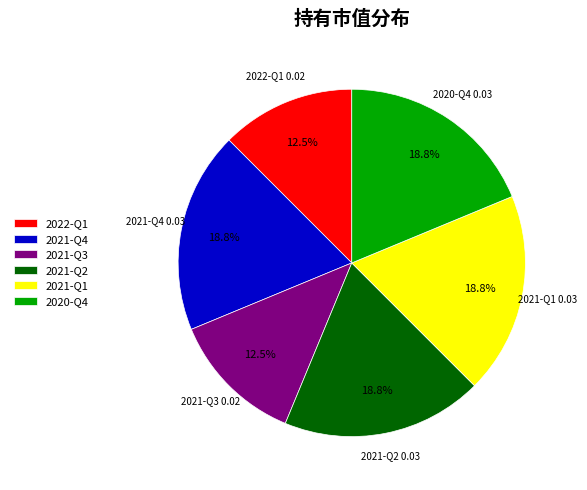

How many slices are in this pie chart?

6